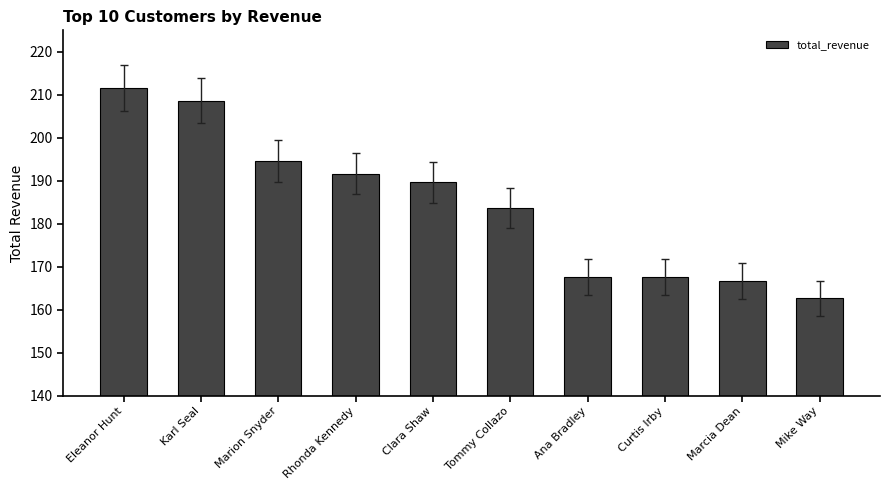

At which category does the chart reach its peak across all series?

Eleanor Hunt